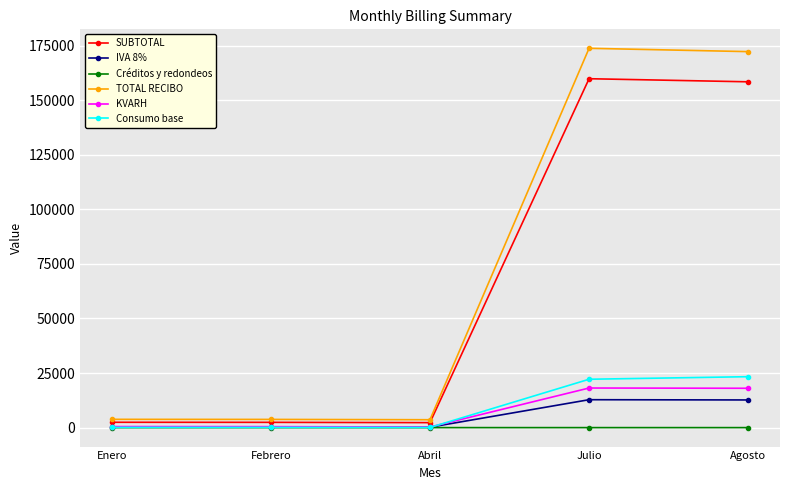

What position from the right is Julio?

2